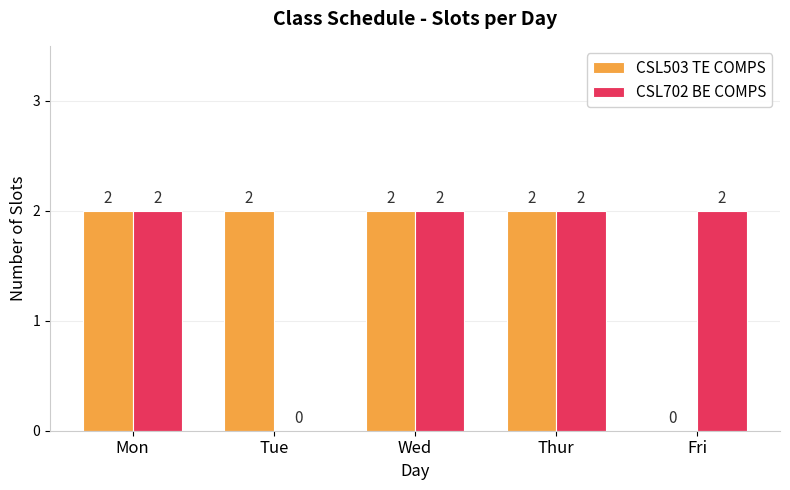

What is the sum of the CSL702 BE COMPS values at Fri and Mon?

4